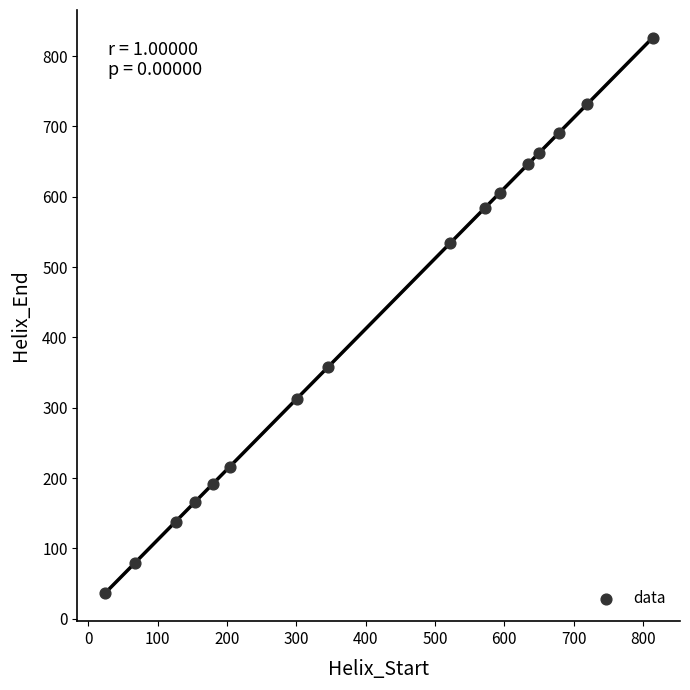

What Y value in the scatter plot is closest to 431?

358